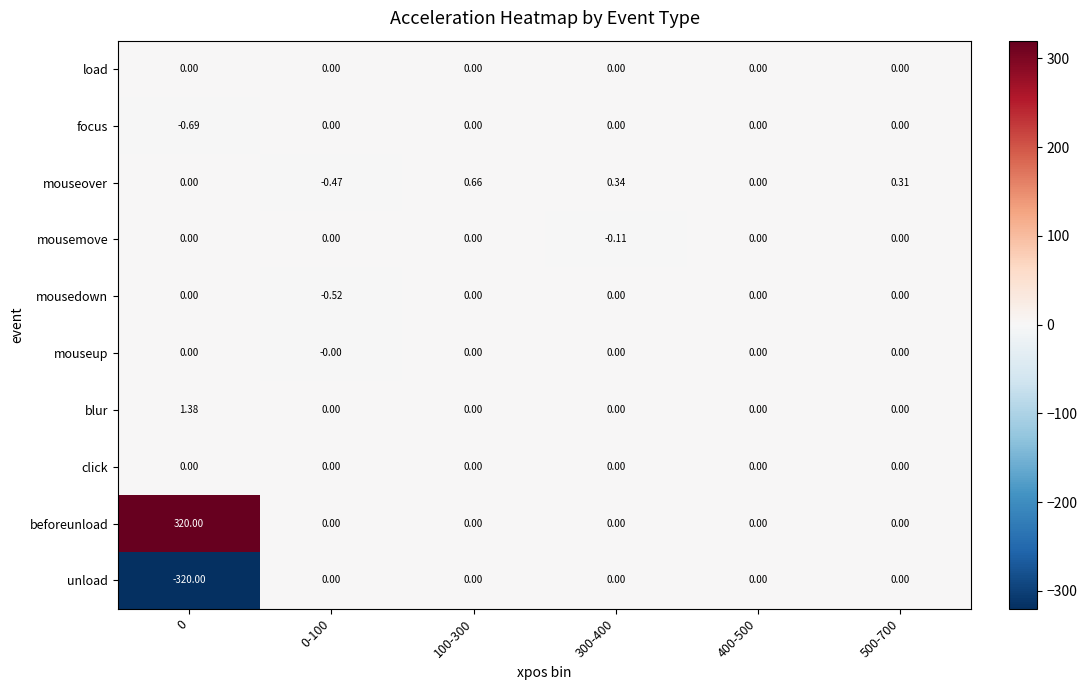

Which series has the largest total across all categories?

beforeunload